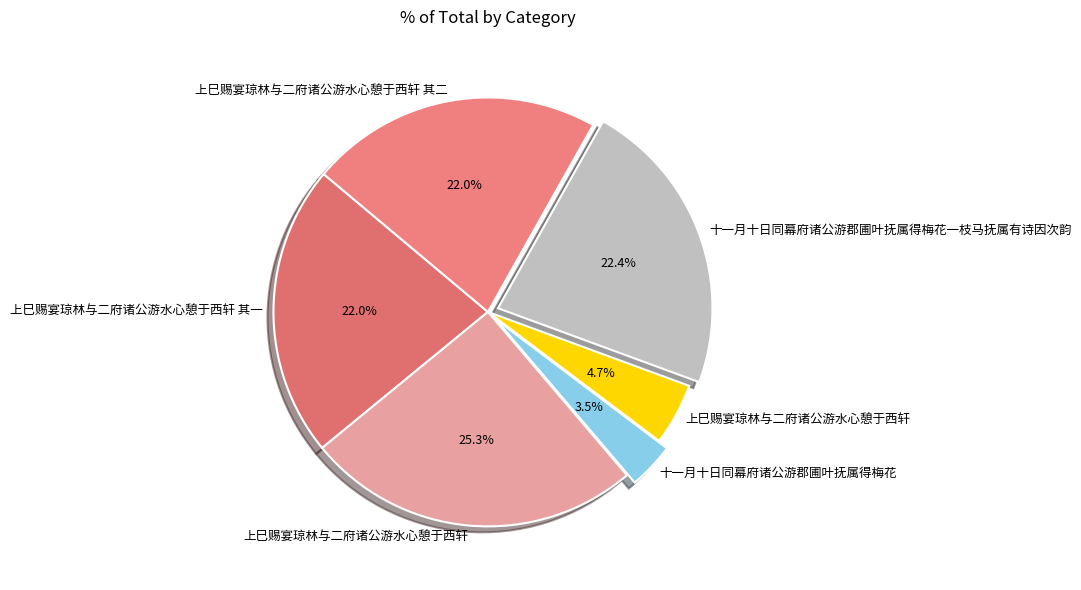

Which slice is the largest?

上巳赐宴琼林与二府诸公游水心憩于西轩